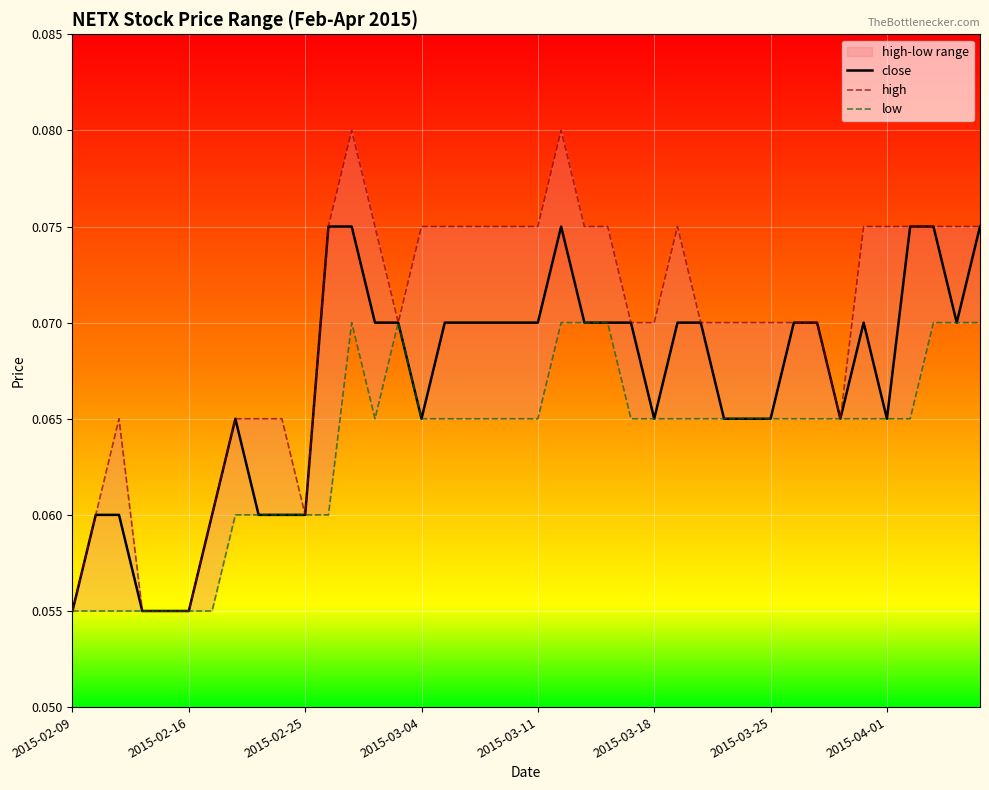

How many interior local valleys does the close series have?

5